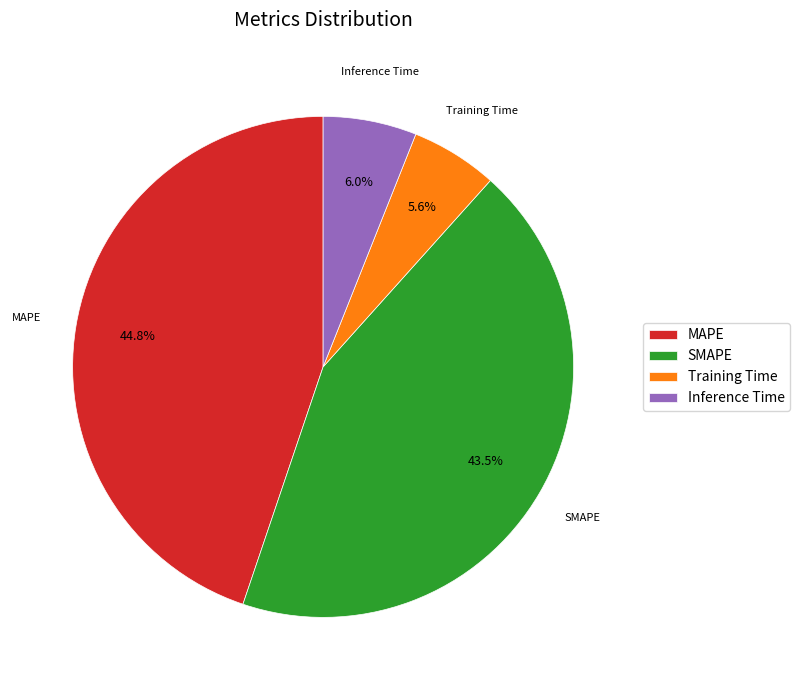

Combined, what portion of the pie is MAPE and SMAPE?

88.4%